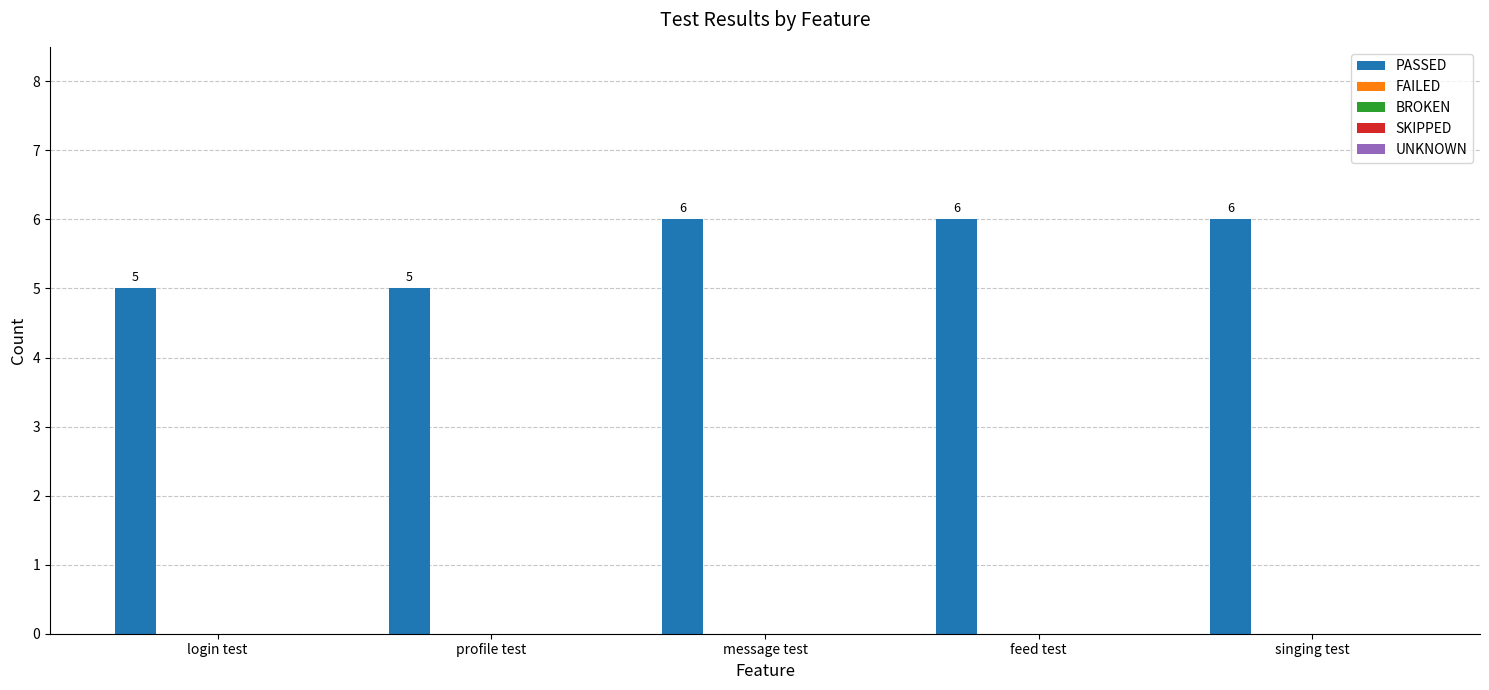

What is the value of the 1st bar from the left?

5